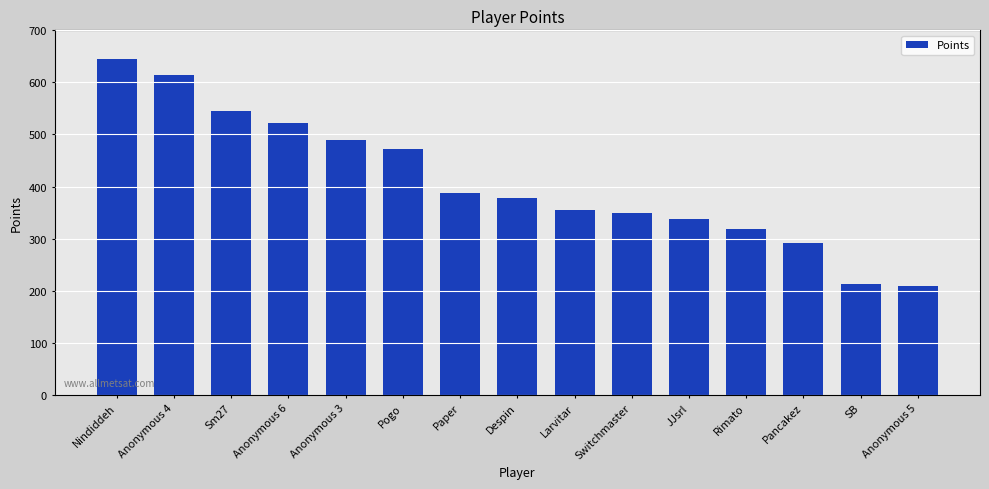

What is the difference between the maximum and minimum values?

435